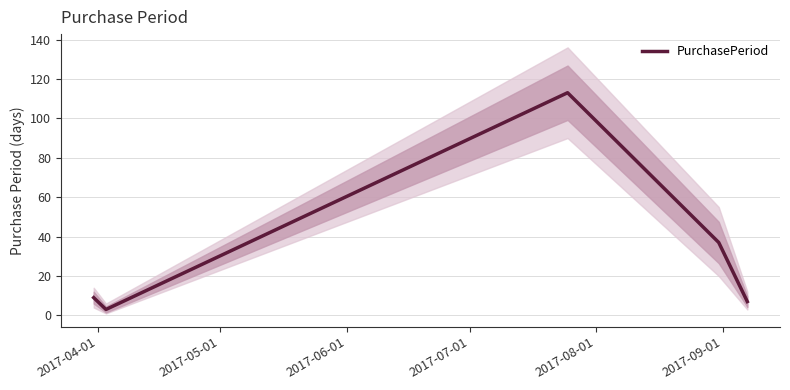

What is the label of the 5th point from the right?

2017-04-01